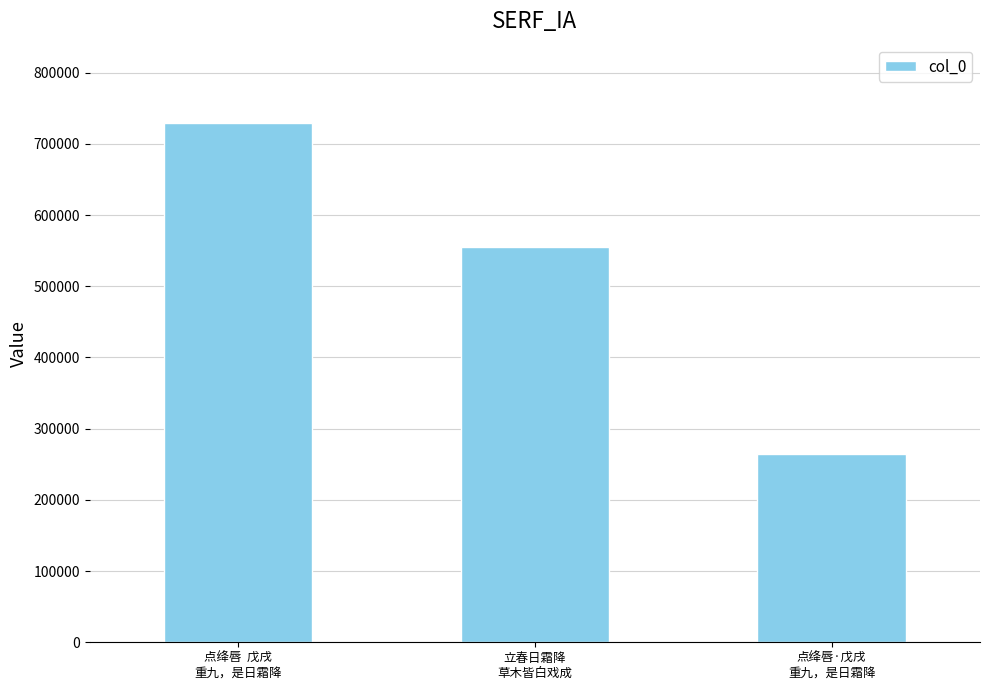

Is it true that the value at 点绛唇·戊戌
重九，是日霜降 is 264126?

True